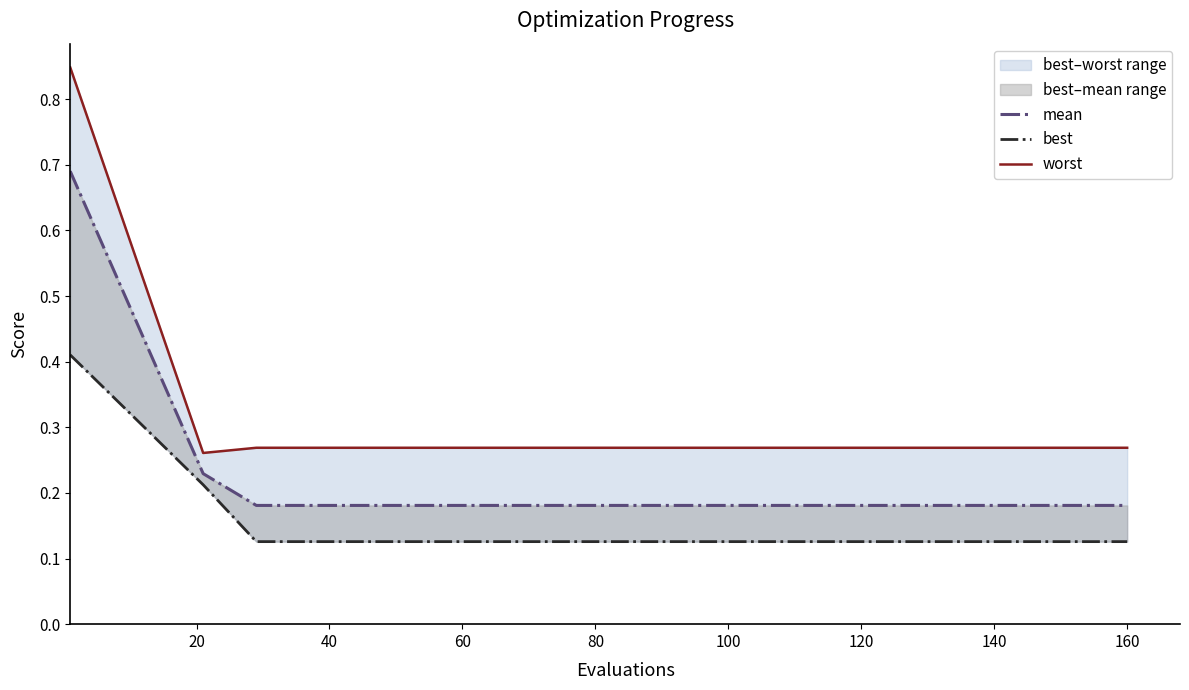

What are all the series names shown in the legend?

mean, best, worst